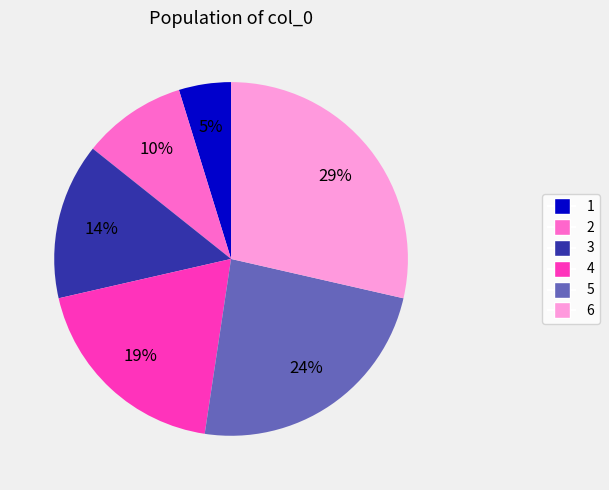

Is there any slice that represents more than half of the pie?

No